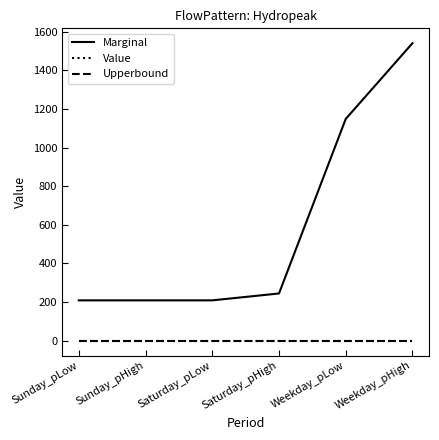

What is the label of the 1st point from the left?

Sunday_pLow